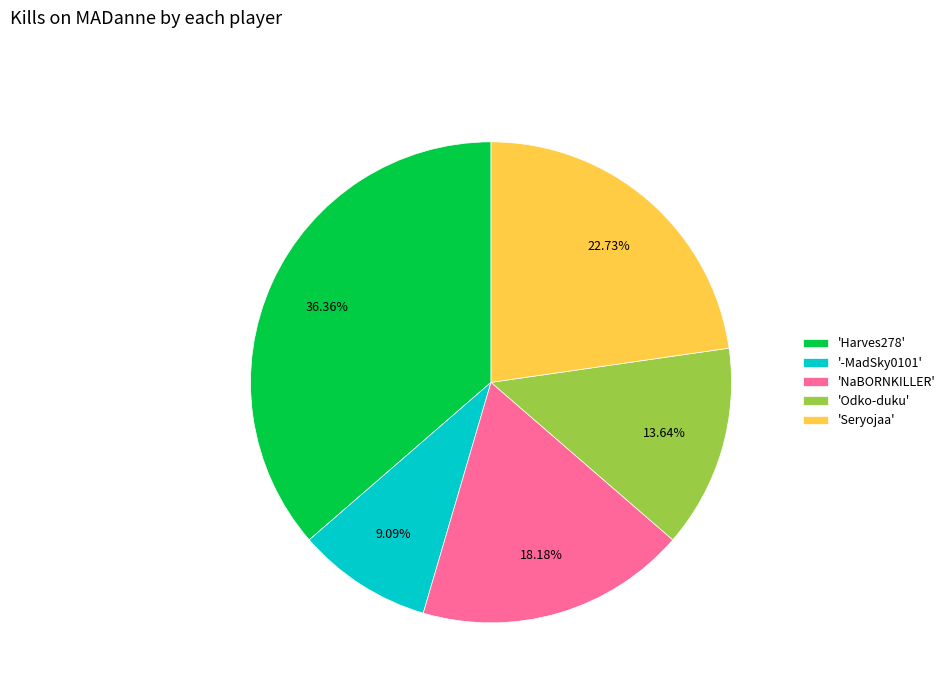

Is there a majority slice in this chart?

No